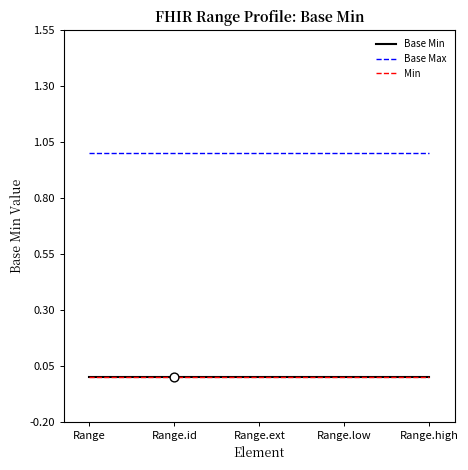

What is the total value across all series at Range?

1